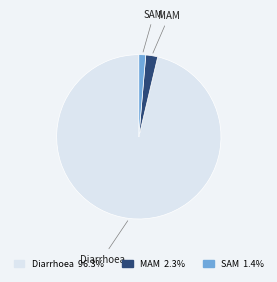

What is the largest slice in the pie chart?

Diarrhoea